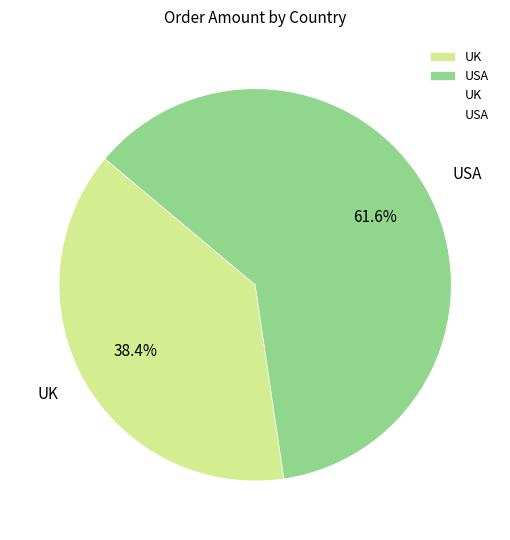

What is the total percentage of UK and USA?

100.0%